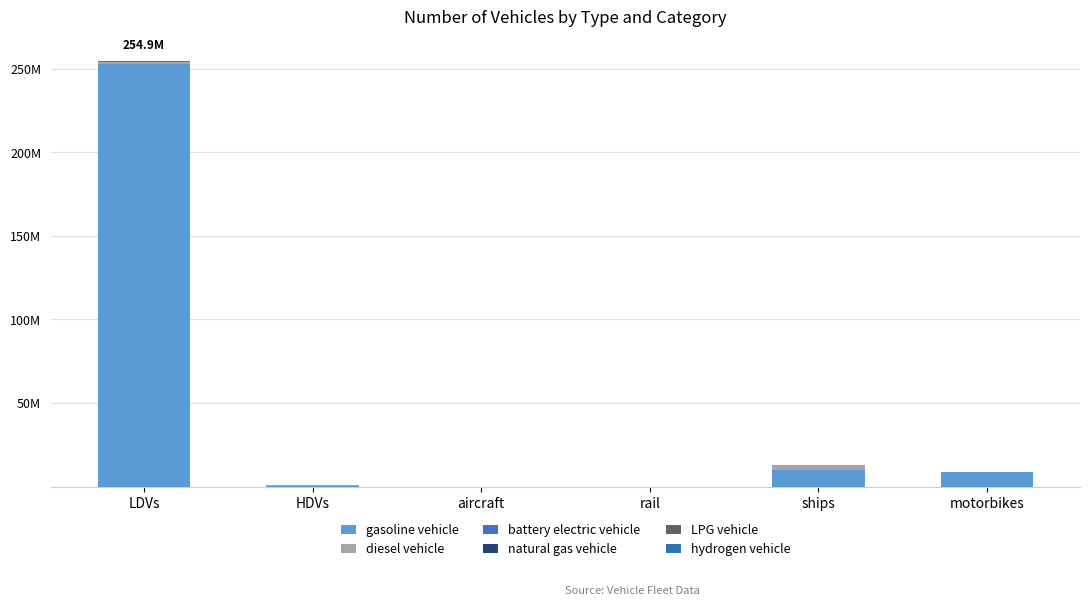

Are the bars horizontal?

No